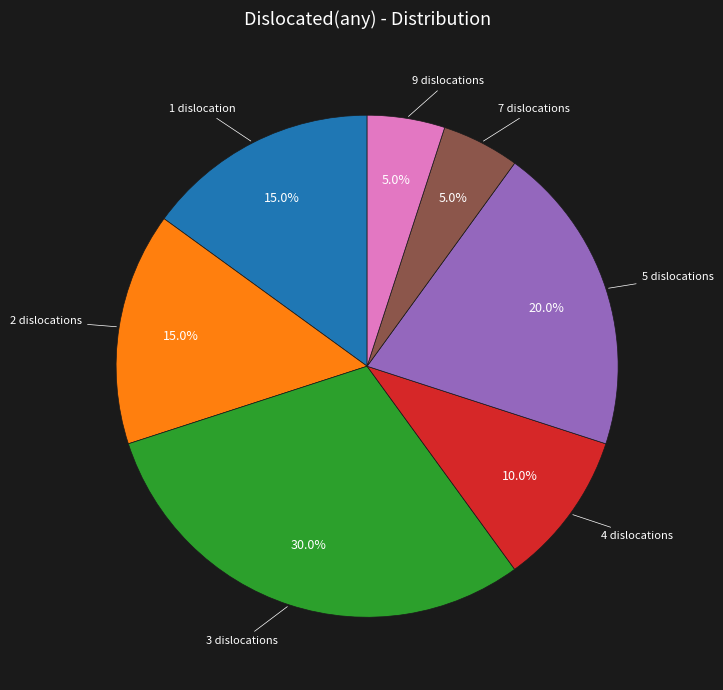

What percentage is the 4 slice, to the nearest percent?

10%